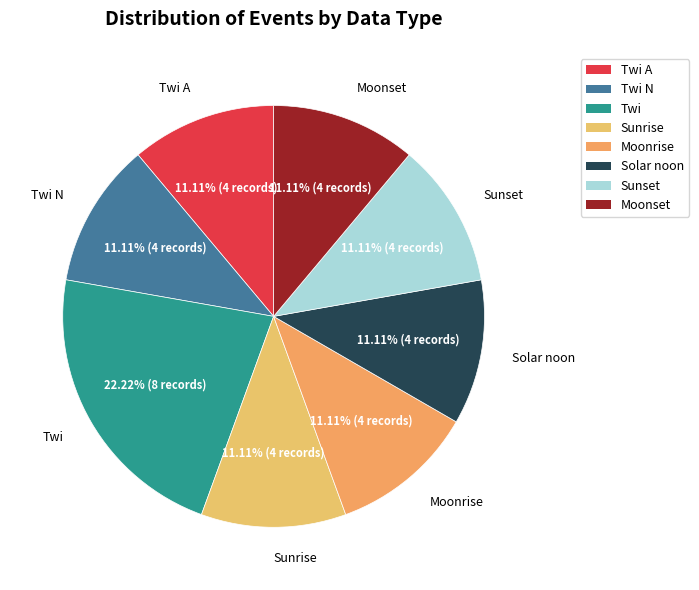

What is the smallest slice in the pie chart?

Sunrise